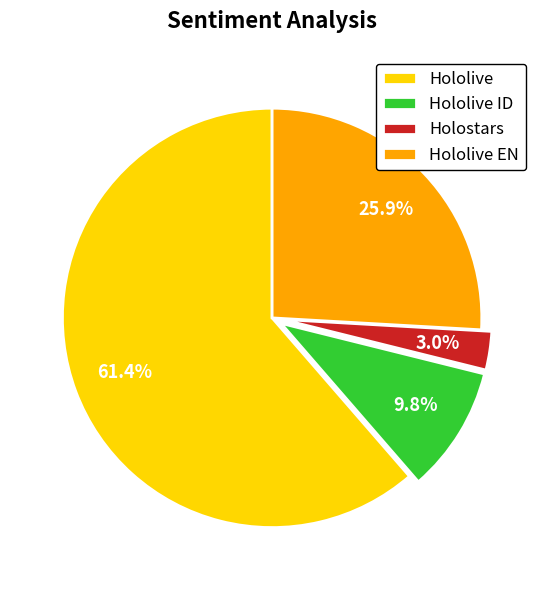

Count the number of slices in the pie.

4